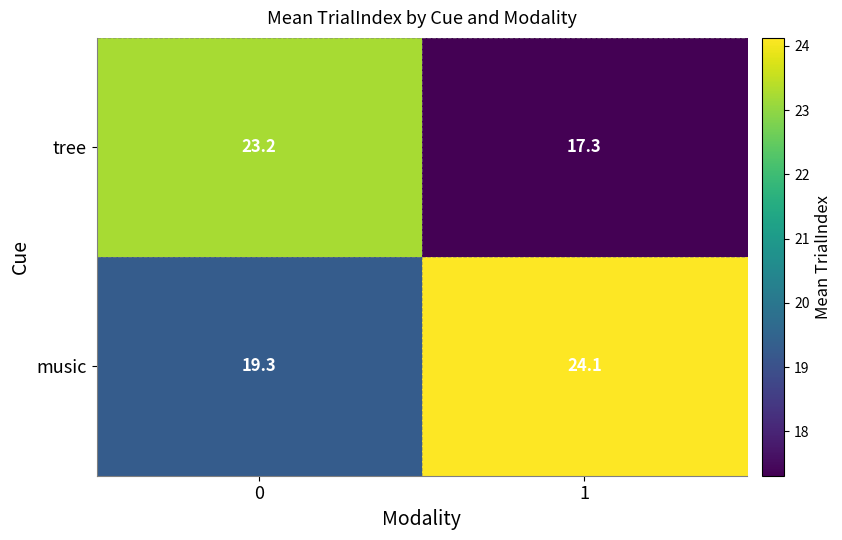

What is the difference between the highest and lowest values at 0?

3.9